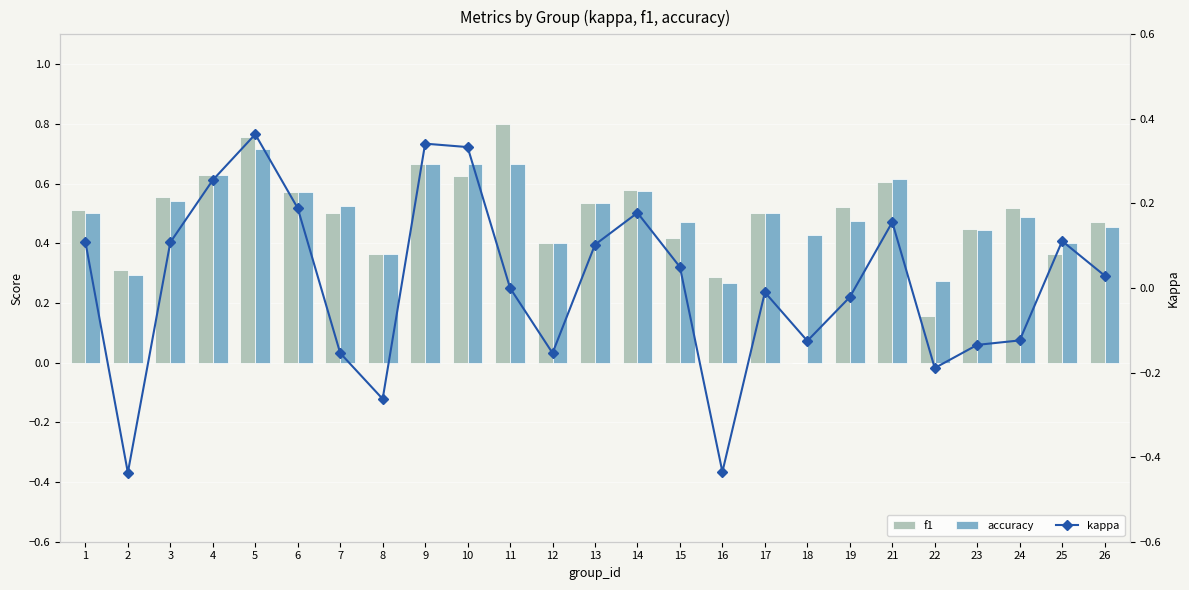

What is the total value across all series at 13?

1.2